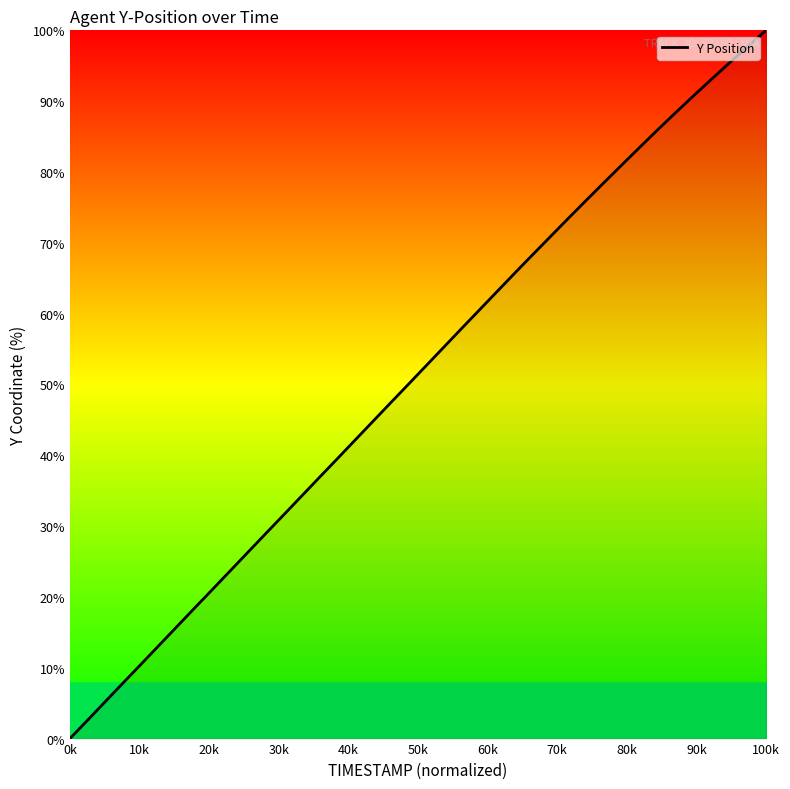

What is the maximum value shown in the chart?

100.0